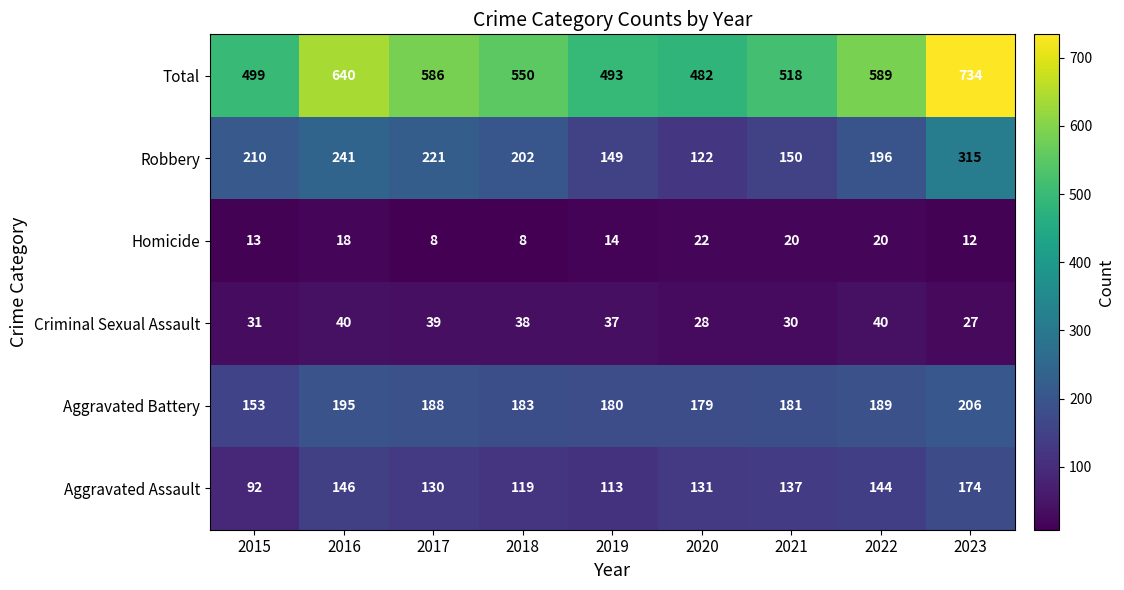

True or false: Aggravated Battery has a value of 274 at 2016.

False